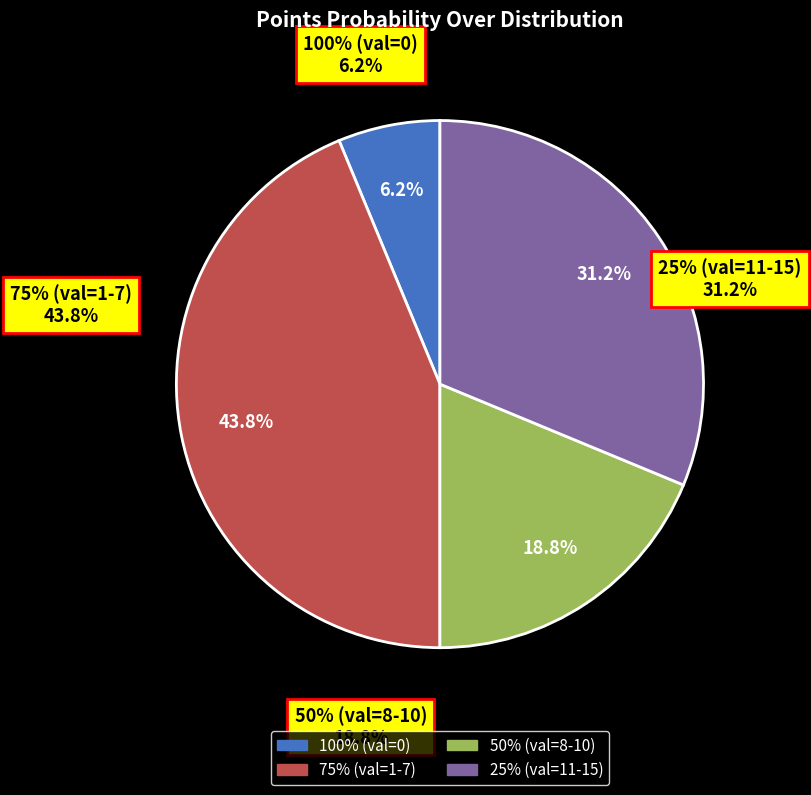

How many slices are in this pie chart?

4